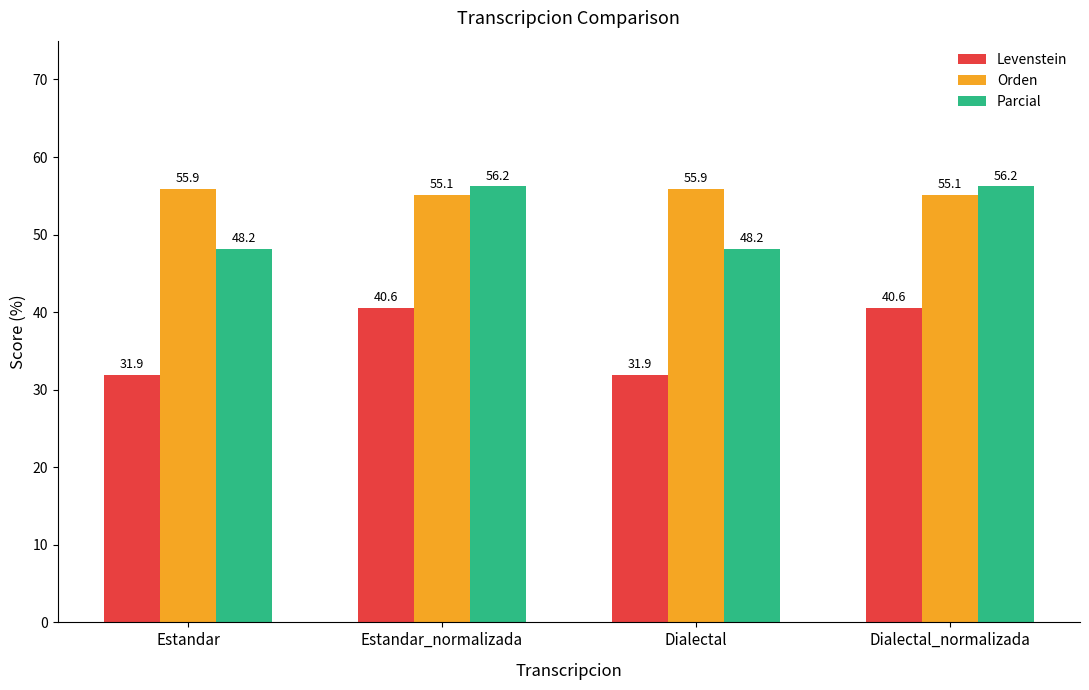

What is the label of the 4th bar from the left?

Dialectal_normalizada